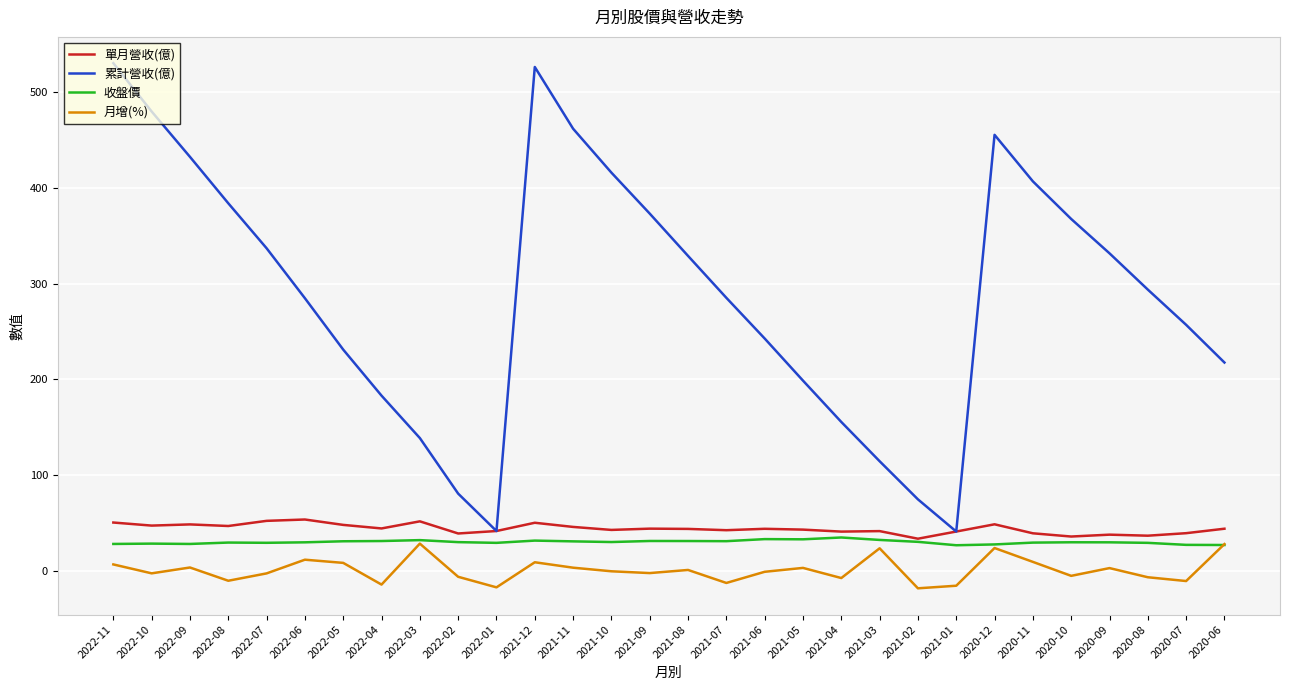

What is the difference between the second highest and minimum values in the 月增(%) series?

46.2